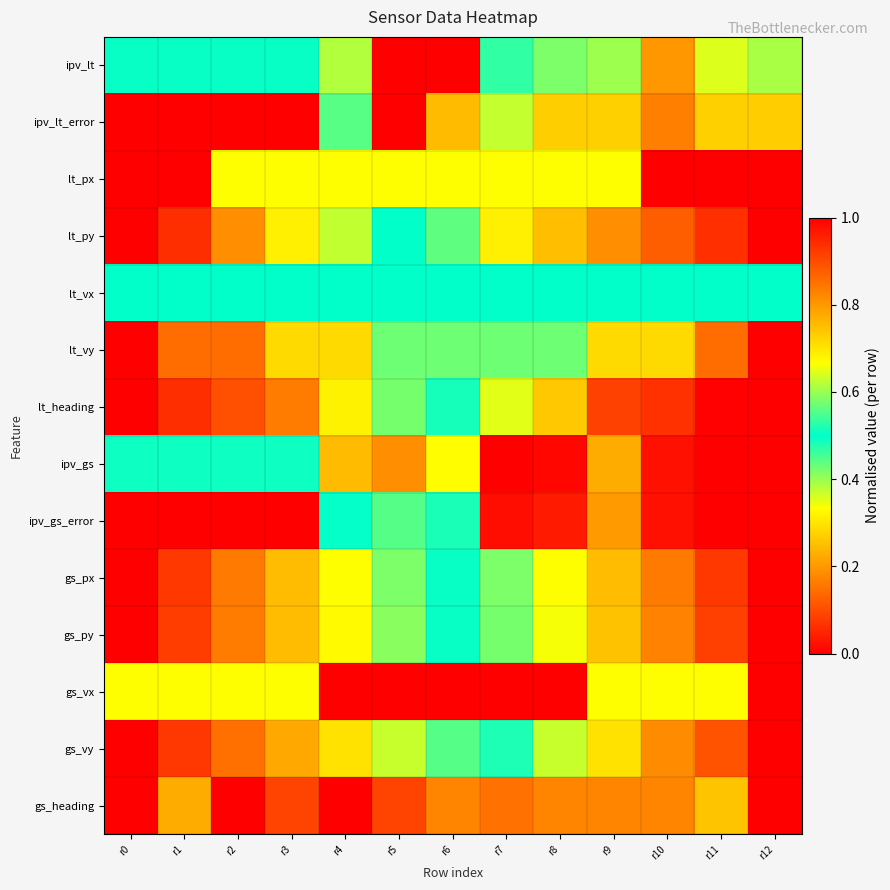

What is the difference between the highest and lowest values at r6?

0.8